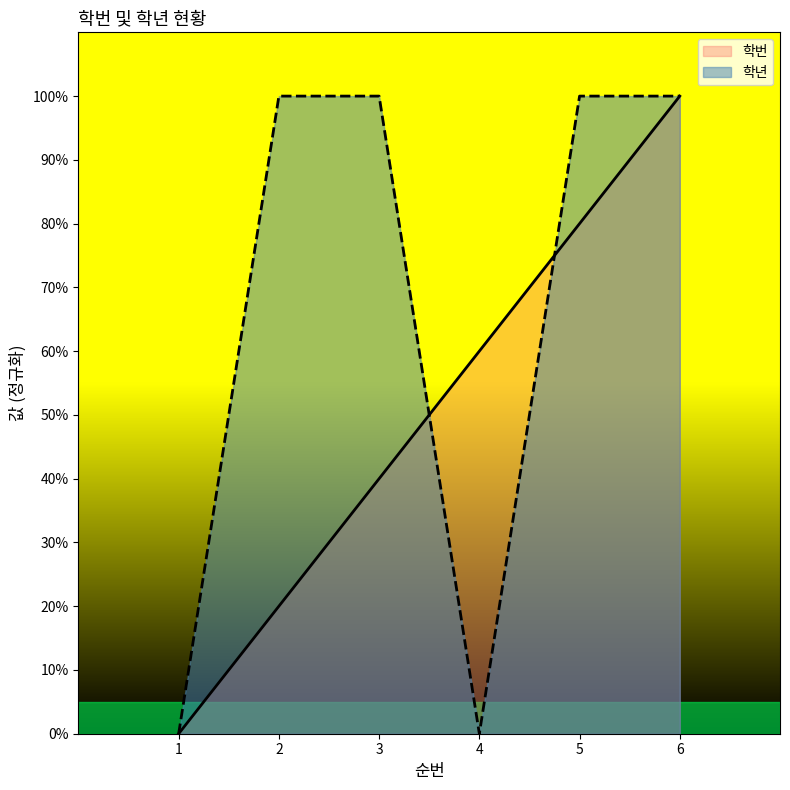

How many 학번 values are between 20 and 80?

4